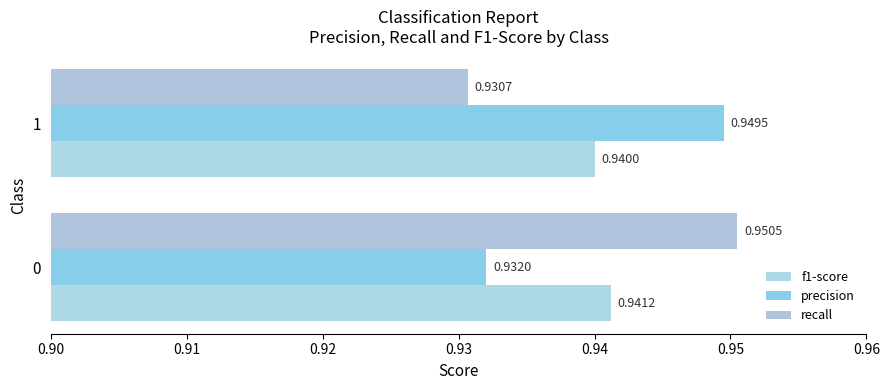

What is the average value of the f1-score series?

0.9